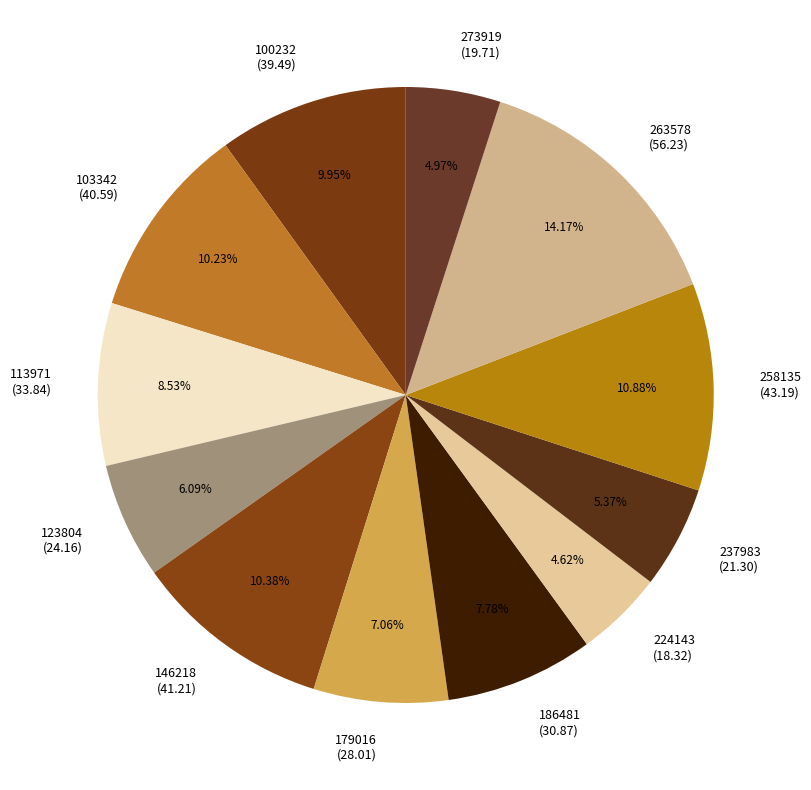

Which category has the biggest portion of the pie?

263578